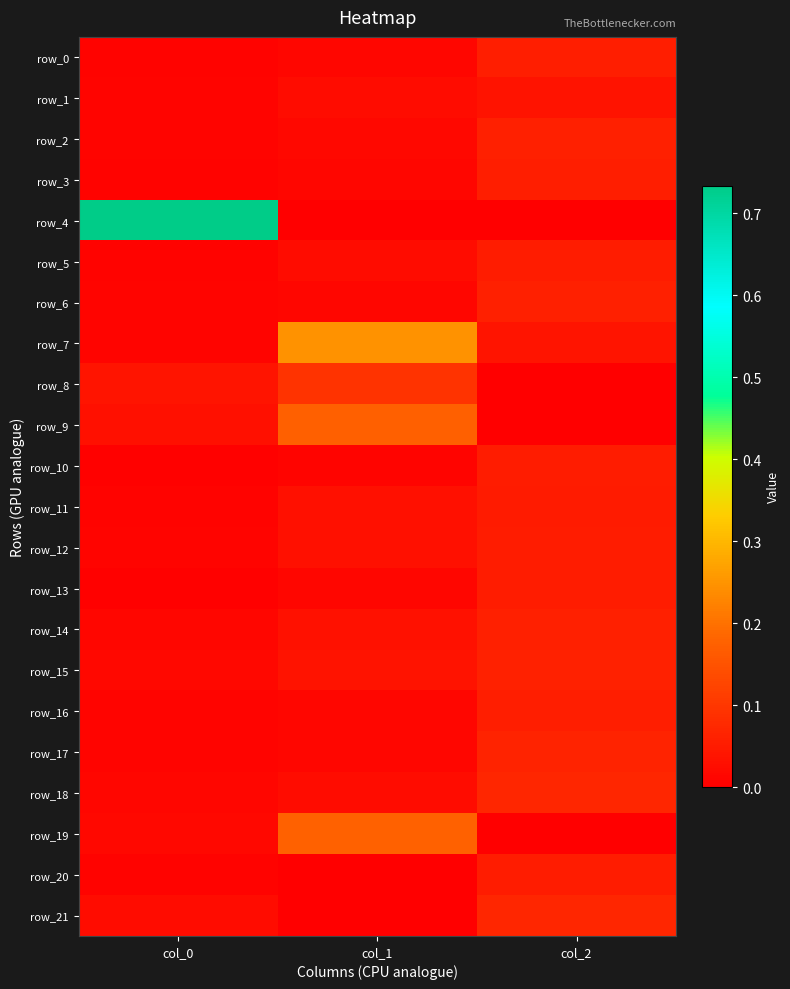

Which series has the largest total across all categories?

row_4